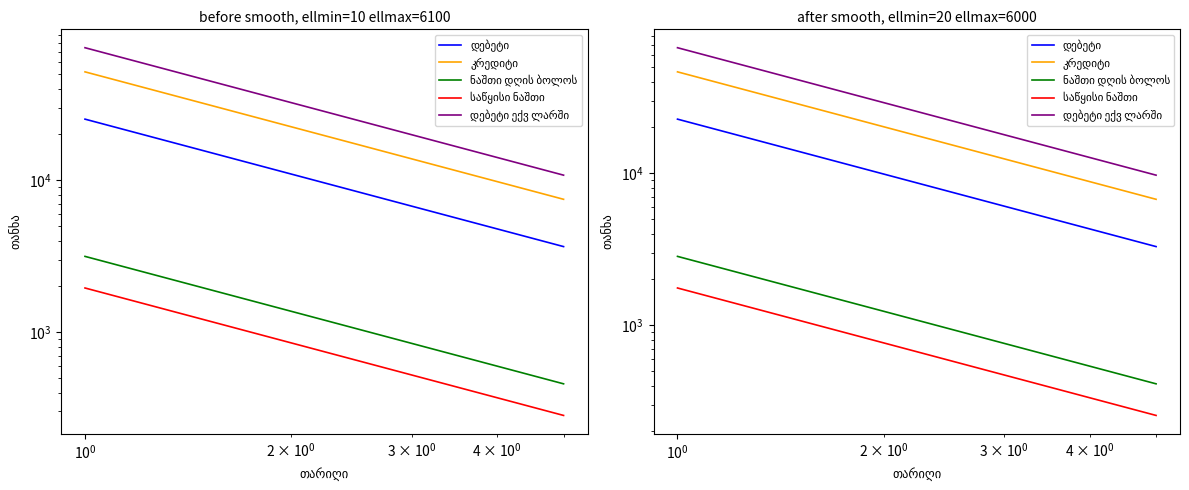

How many lines are shown in the chart?

5